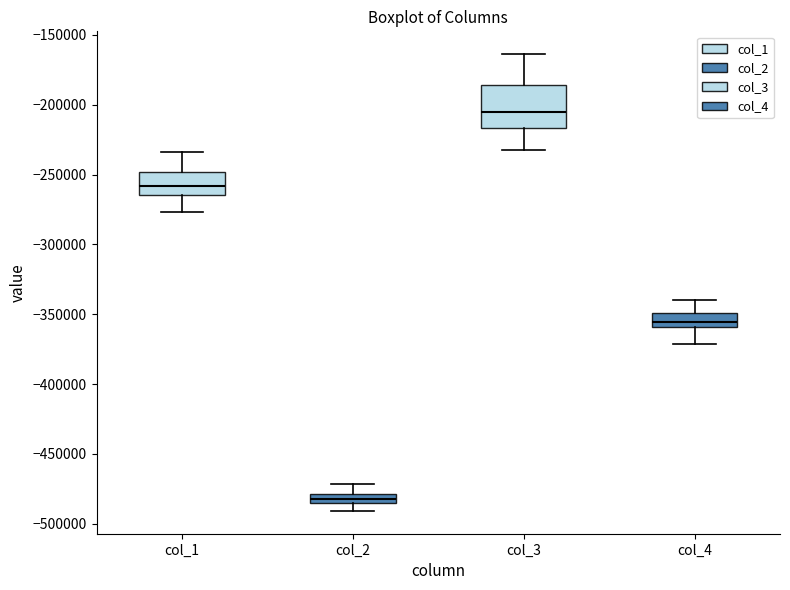

Which box has the lowest median line?

col_2